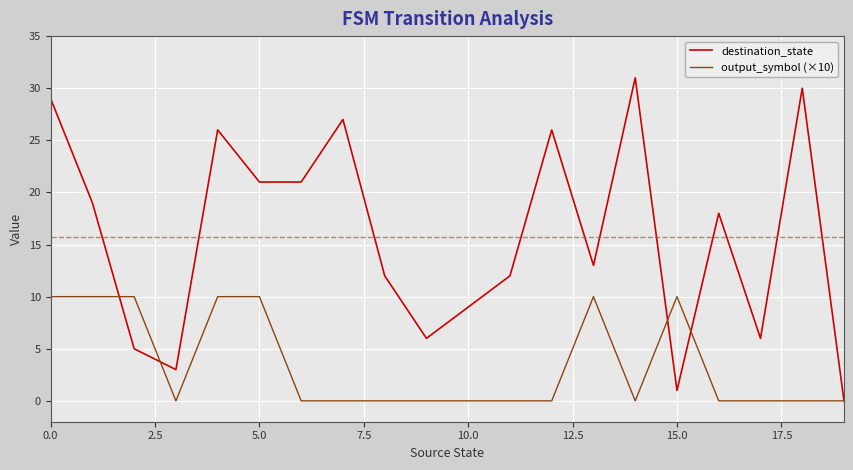

List the series in order of their peak value, highest first.

destination_state, output_symbol (×10)